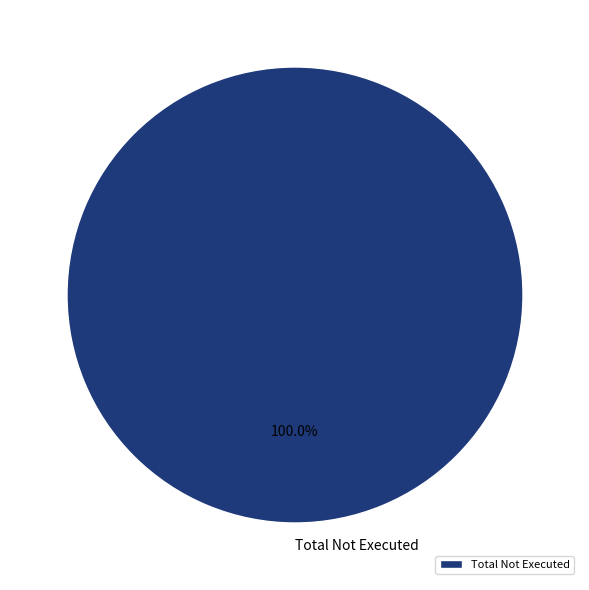

Is there any slice that represents more than half of the pie?

Yes